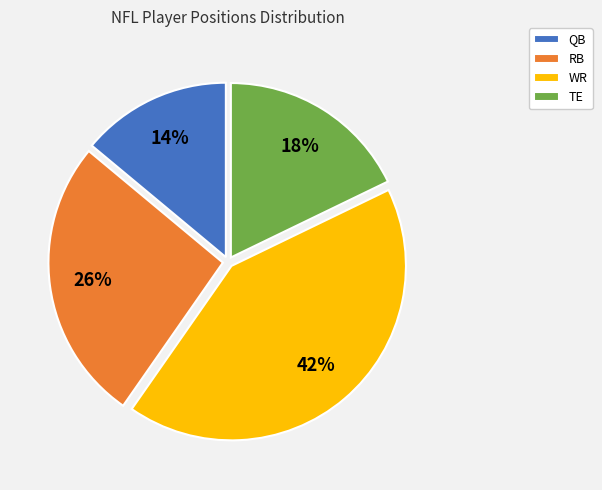

Between TE and QB, which is larger?

TE